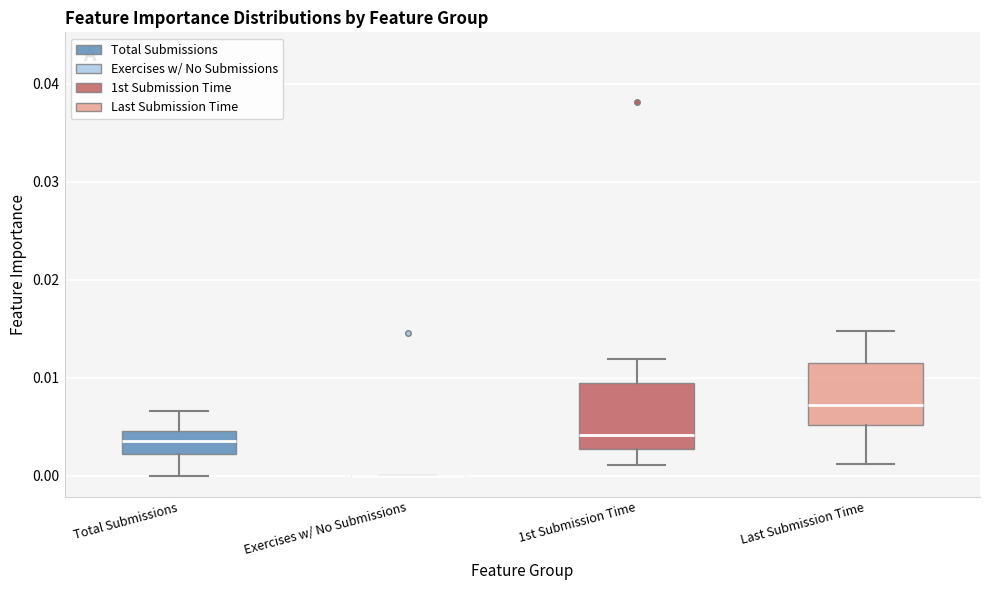

Reading left to right, read every box against the y-axis: the position of its median line, the range the box covers, and the ends of its whiskers. The values are not printed on the chart, so give them approximately, as read against the axis.

Total Submissions: median 0.003, box 0.002 to 0.005, whiskers 0.000 to 0.007
Exercises w/ No Submissions: box collapsed to a line at 0.000, whiskers 0.000 to 0.000
1st Submission Time: median 0.004, box 0.003 to 0.009, whiskers 0.001 to 0.012
Last Submission Time: median 0.007, box 0.005 to 0.011, whiskers 0.001 to 0.015